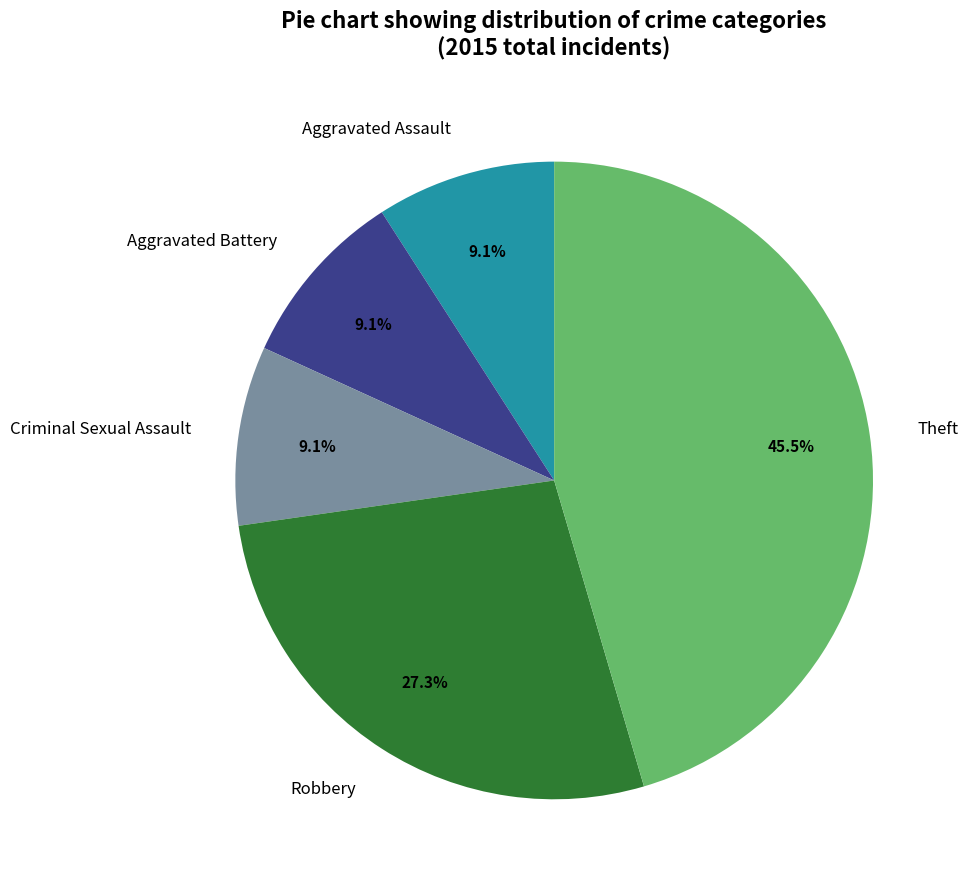

Which has a higher value, Theft or Aggravated Assault?

Theft